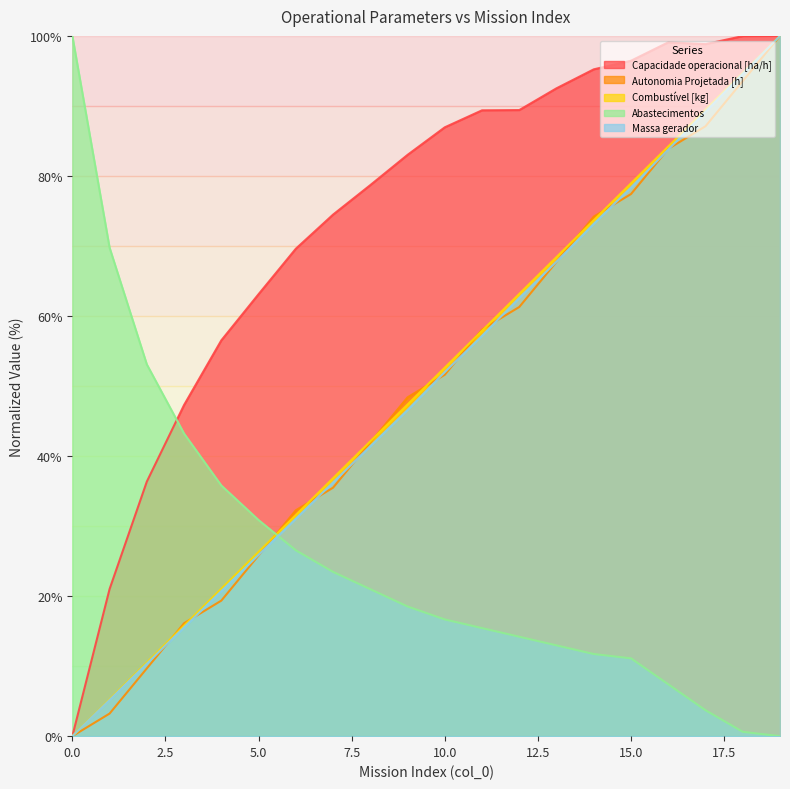

What is the sum of all Massa gerador values?

991.5